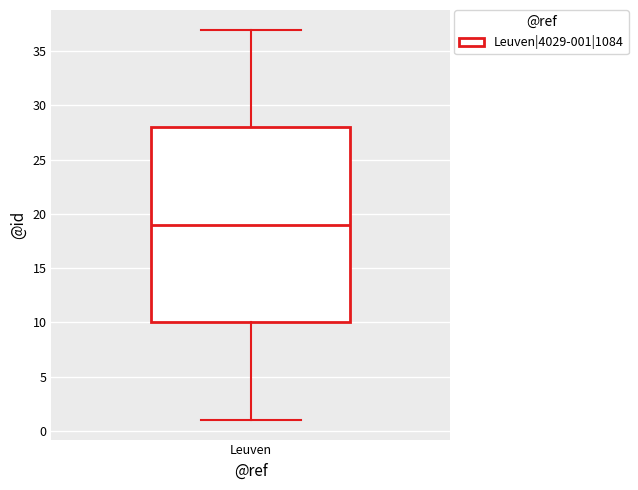

Read this box plot against the y-axis: the position of the median line, the range covered by the box, and the ends of both whiskers. The values are not printed on the chart, so give them approximately, as read against the axis.

median 19, box 10 to 28, whiskers 1 to 37